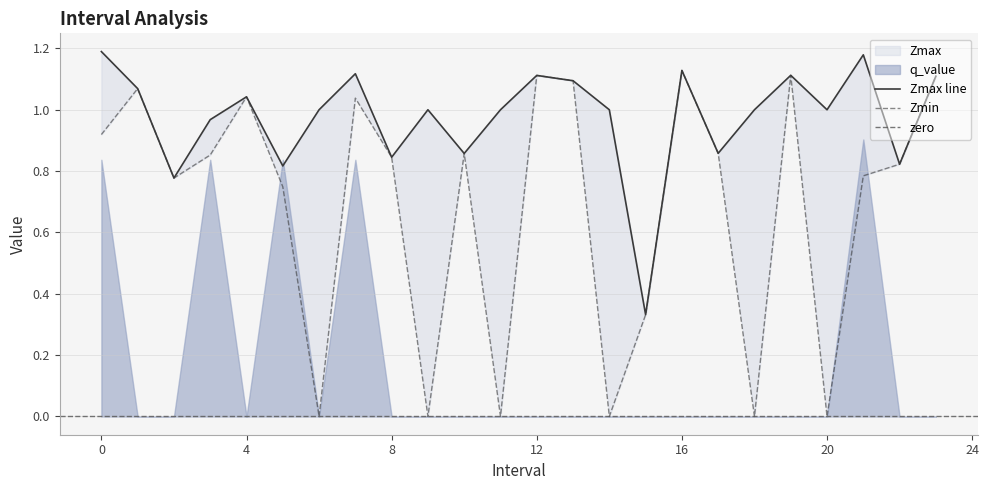

Reading right to left, what are all the values shown in this chart?

Zmax: 23=1.1	22=0.8	21=1.2	20=1.0	19=1.1	18=1.0	17=0.9	16=1.1	15=0.3	14=1.0	13=1.1	12=1.1	11=1.0	10=0.9	9=1.0	8=0.8	7=1.1	6=1.0	5=0.8	4=1.0	3=1.0	2=0.8	1=1.1	0=1.2
Zmin: 23=1.1	22=0.8	21=0.8	20=0.0	19=1.1	18=0.0	17=0.9	16=1.1	15=0.3	14=0.0	13=1.1	12=1.1	11=0.0	10=0.9	9=0.0	8=0.8	7=1.0	6=0.0	5=0.7	4=1.0	3=0.9	2=0.8	1=1.1	0=0.9